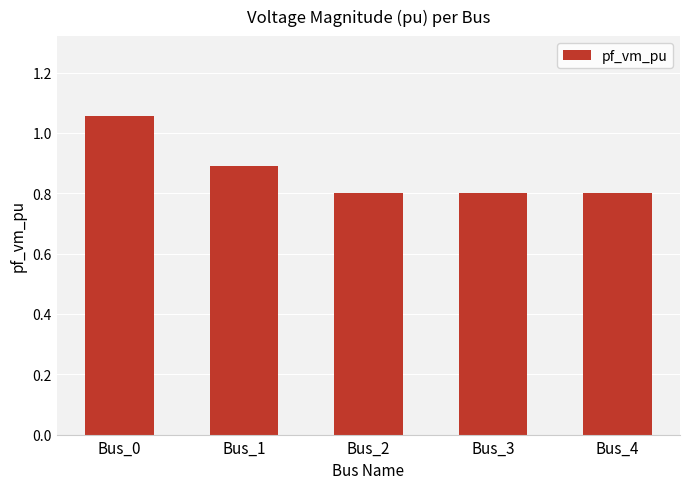

The chart shows a value of 0.3 at Bus_2. True or false?

False